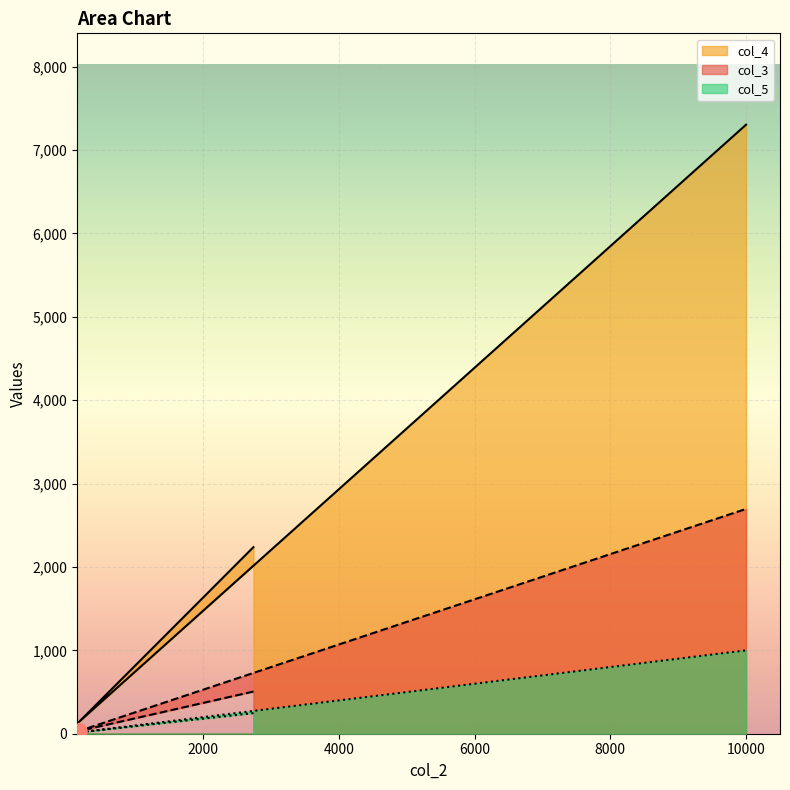

What are all the series names shown in the legend?

col_3, col_4, col_5